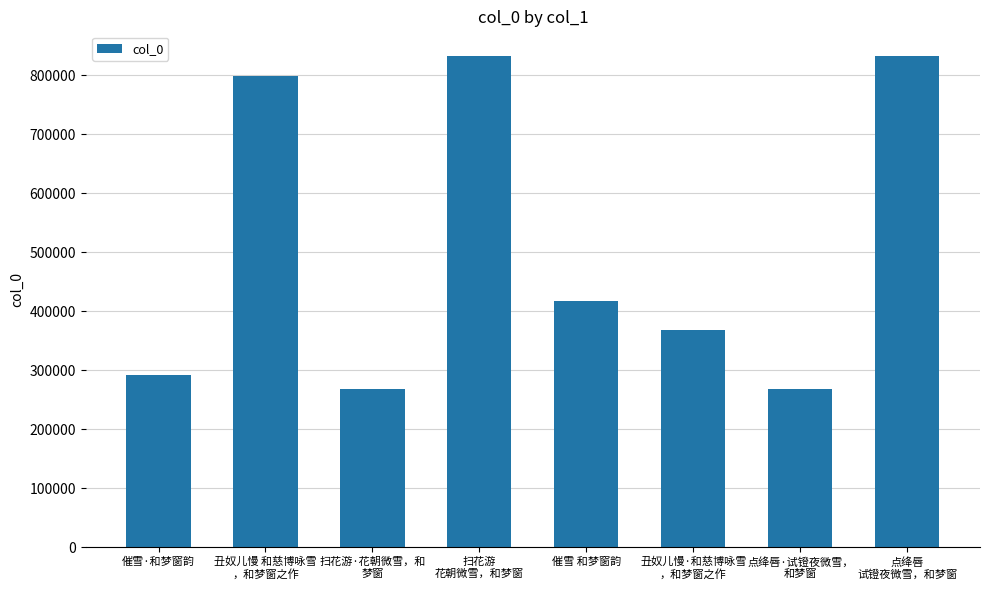

What is the greatest value displayed?

832614